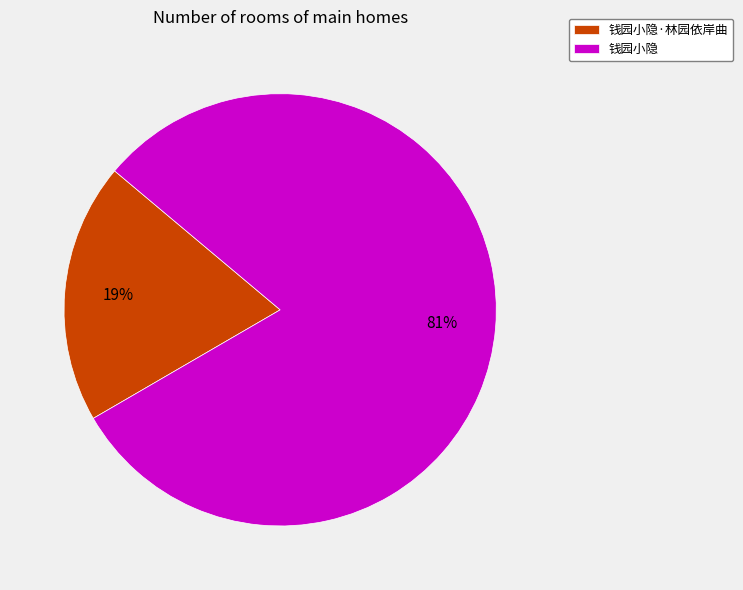

Count the number of slices in the pie.

2